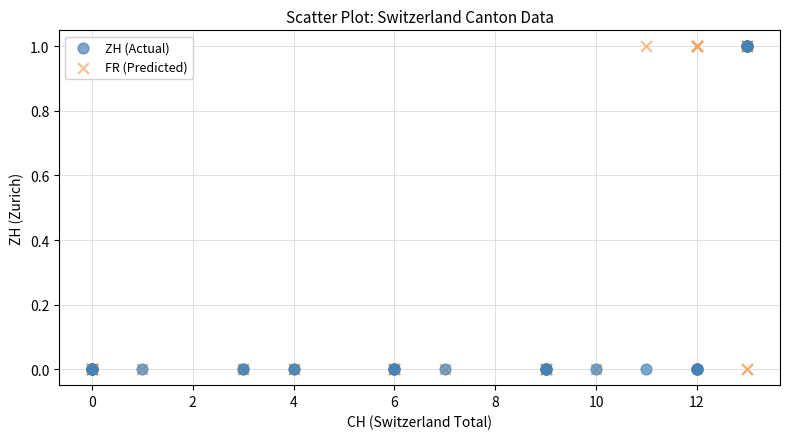

What are all the series names shown in the legend?

ZH (Actual), FR (Predicted)